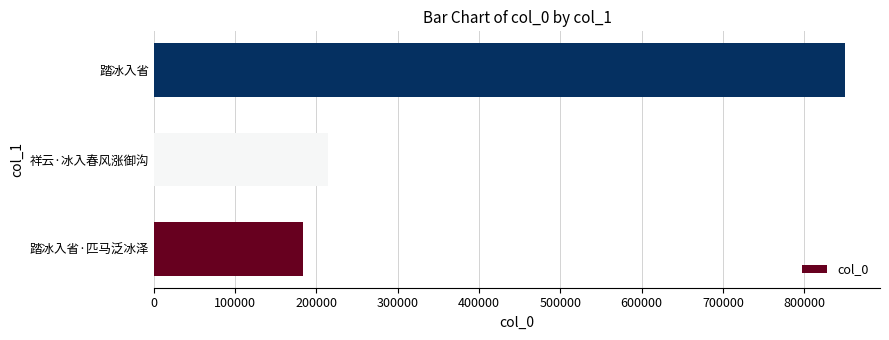

Which label corresponds to the largest value in the chart?

踏冰入省